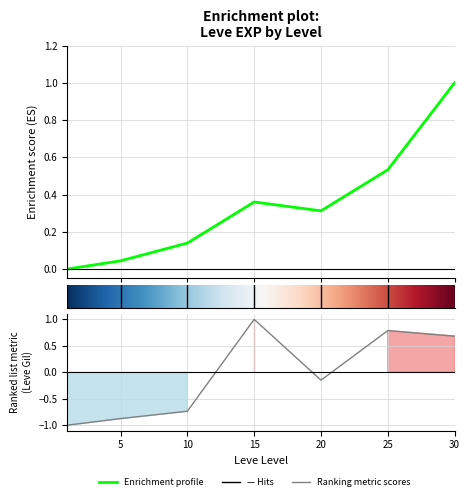

Reading left to right, extract all data points from this chart.

Leve EXP: 0.0	0.0	0.1	0.4	0.3	0.5	1.0
Leve Gil: -1.0	-0.9	-0.7	1.0	-0.1	0.8	0.7